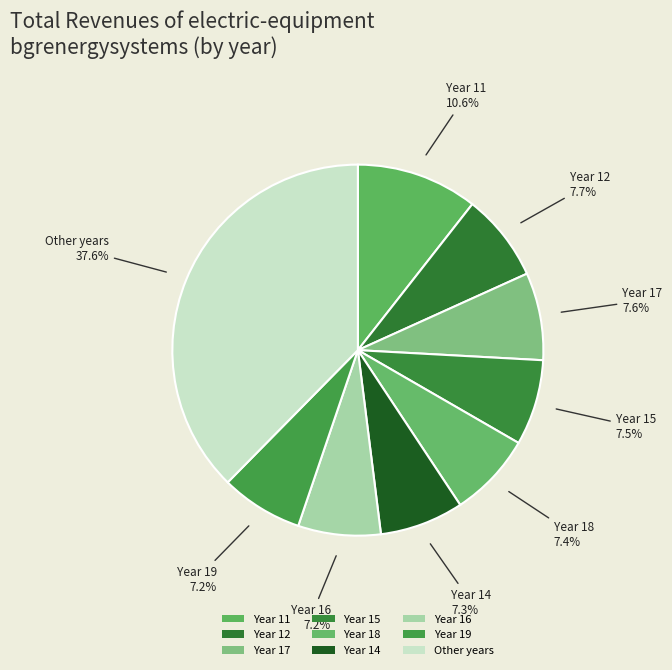

Count the number of slices in the pie.

9